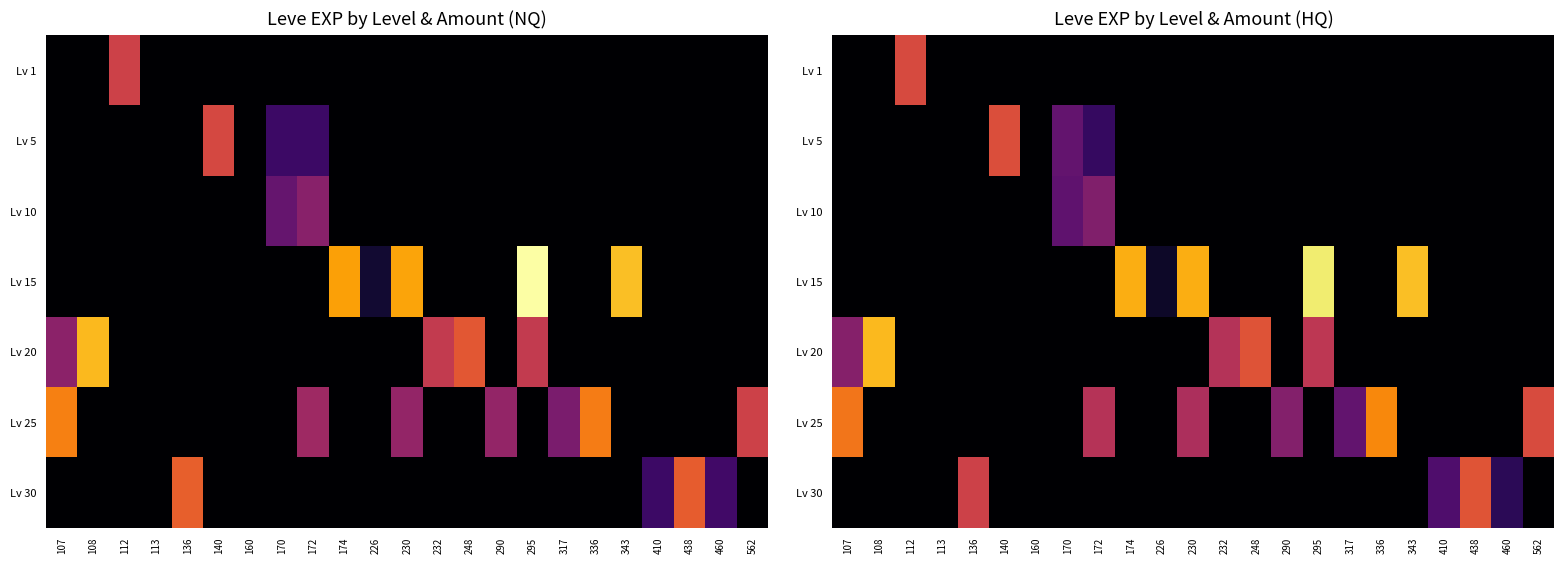

Which category has the lowest value across all series?

107